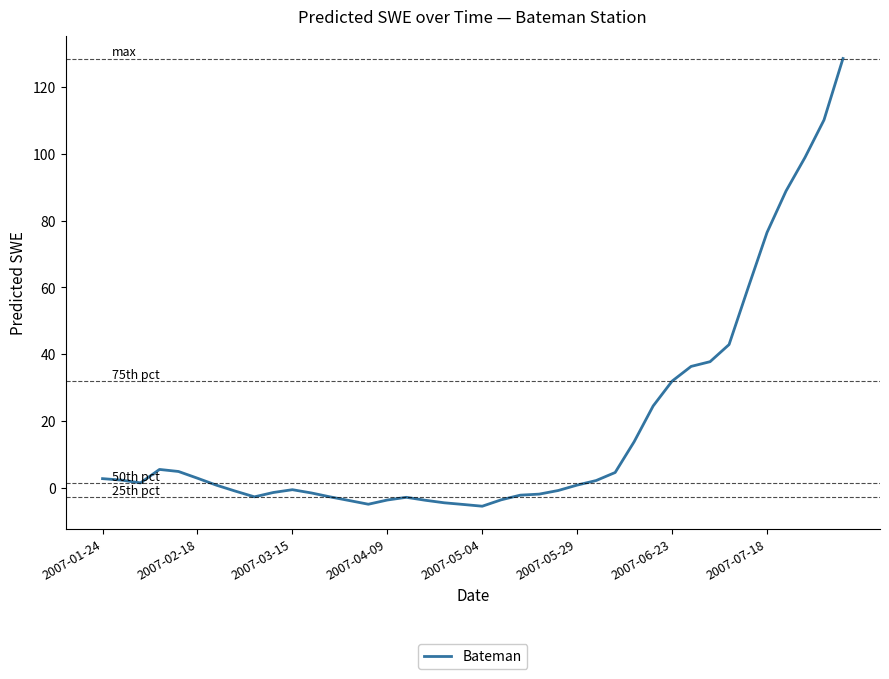

What is the difference between the maximum and minimum values?

134.1